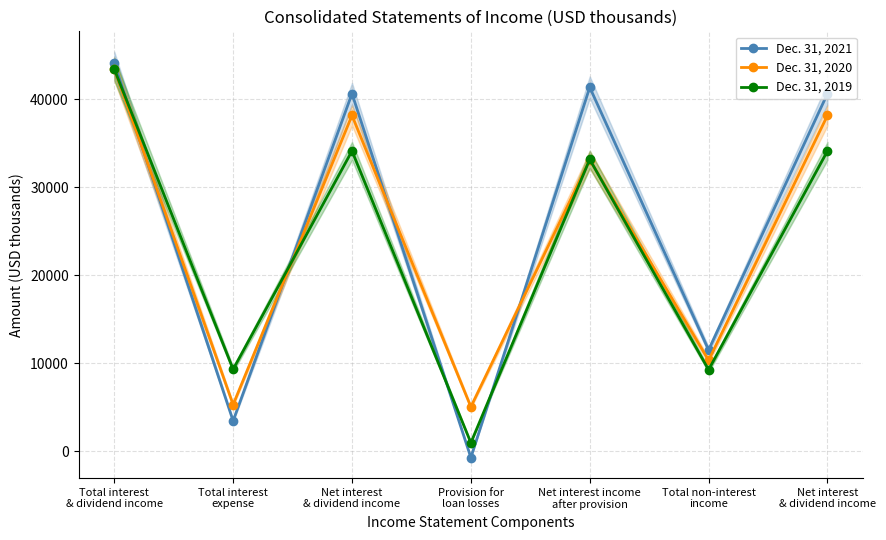

Which category has the highest value in the Dec. 31, 2019 series?

Total interest
& dividend income